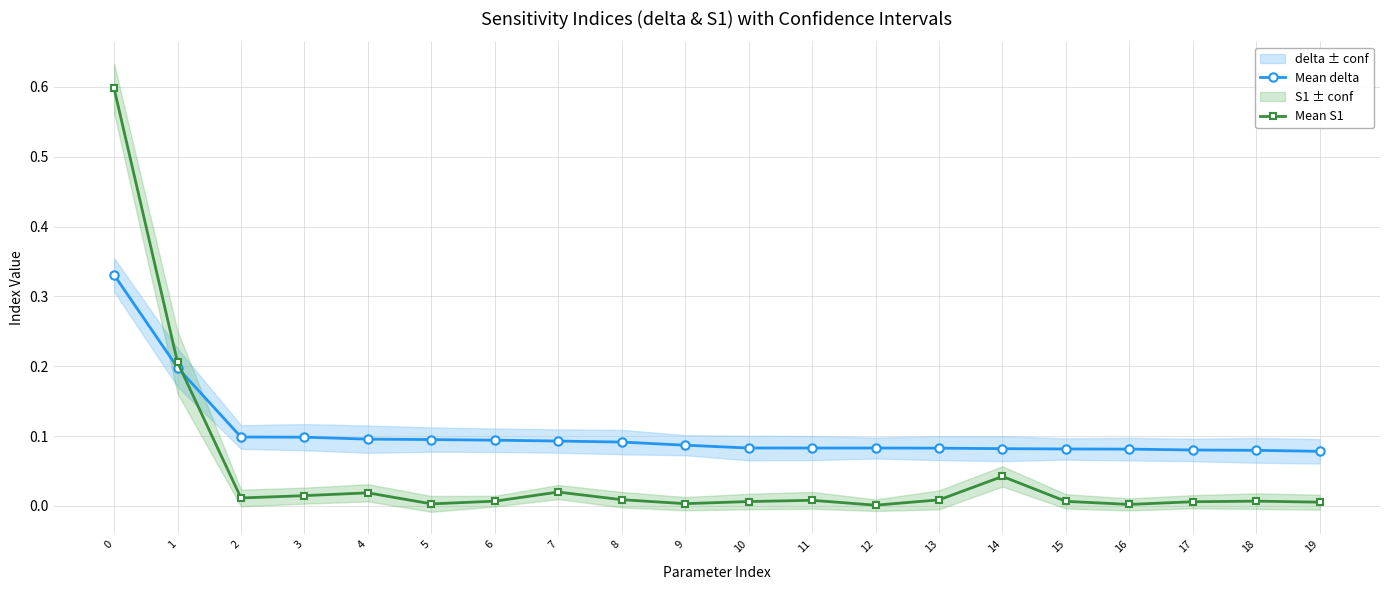

Rank the series by their average value, from highest to lowest.

Mean delta, Mean S1